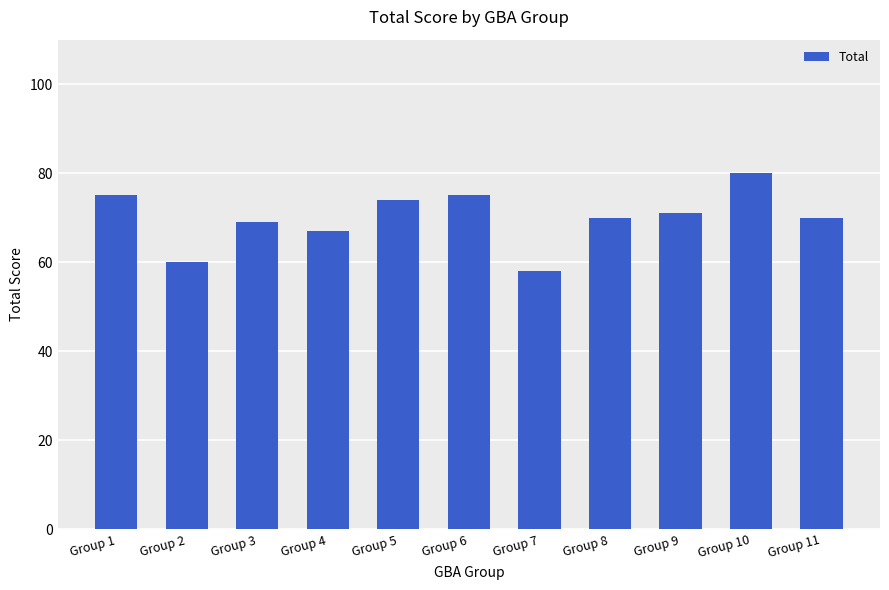

What is the approximate value at Group 6, to the nearest 5?

75